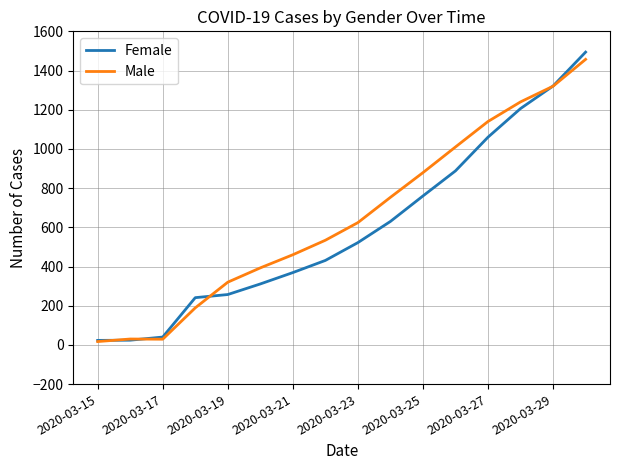

Which series has the widest spread of values?

Female